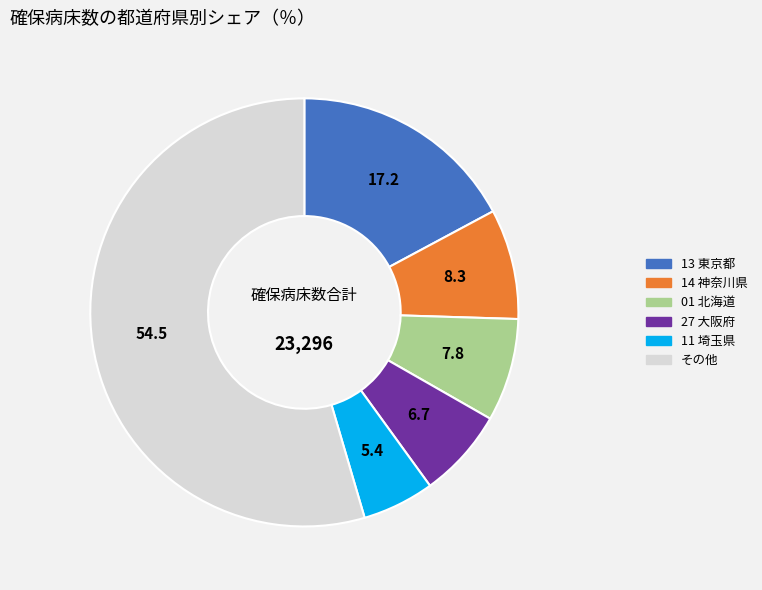

Is there any slice that represents more than half of the pie?

Yes